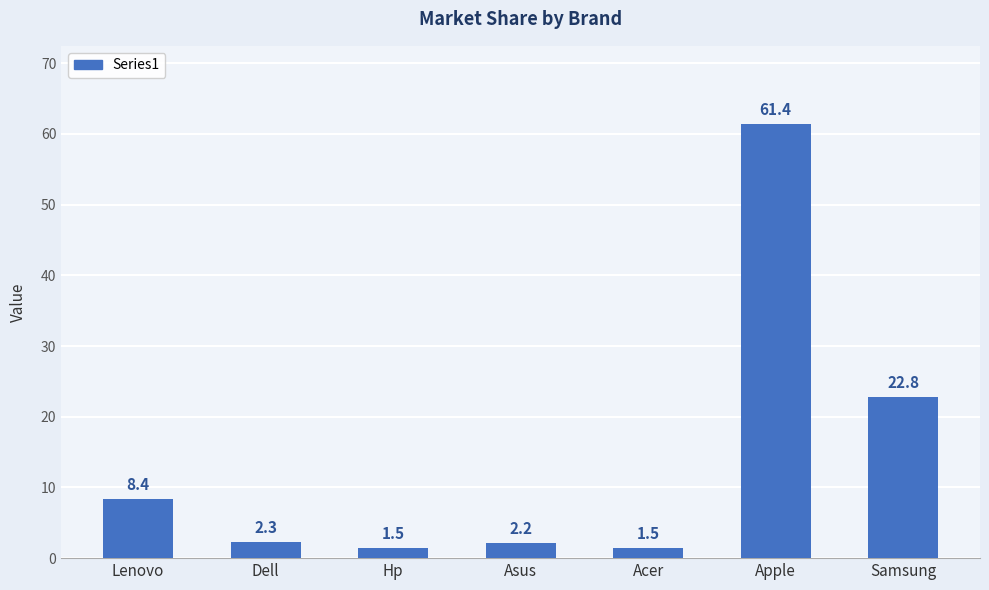

Reading right to left, what are all the values shown in this chart?

Samsung=22.8	Apple=61.4	Acer=1.5	Asus=2.2	Hp=1.5	Dell=2.3	Lenovo=8.4